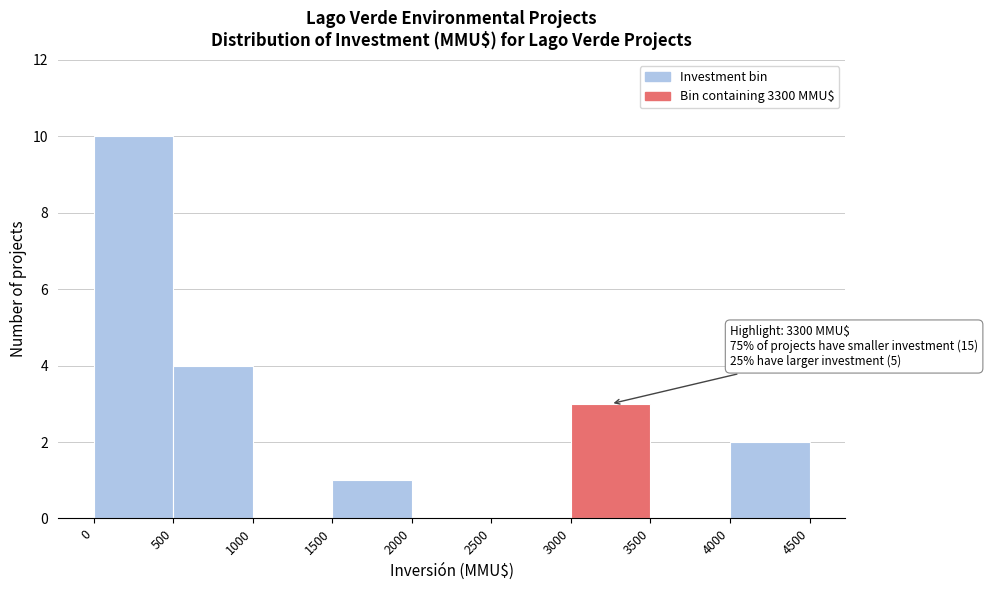

Which range on the x-axis has the tallest bar?

0 to 500